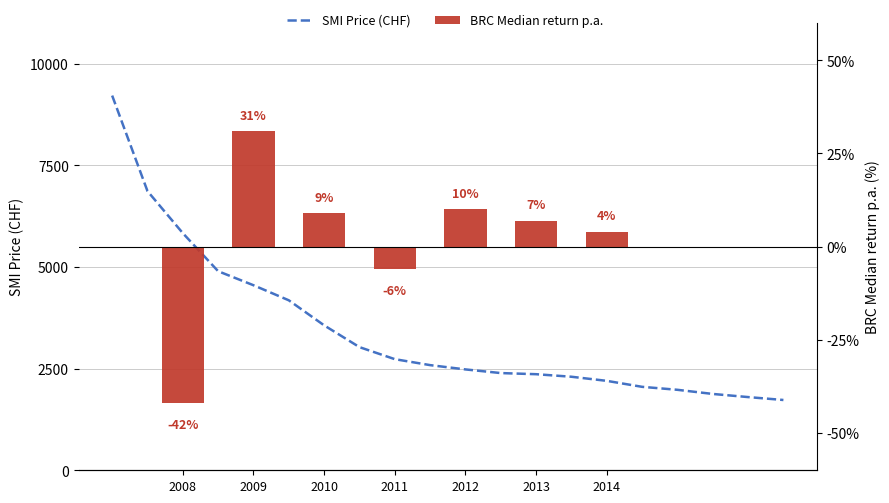

Reading left to right, extract all data points from this chart.

9215.3	6865.7	5831.6	4895.5	4550.8	4180.2	3564.5	3028.5	2732.7	2586.0	2480.5	2390.7	2362.8	2300.2	2199.3	2052.3	1979.1	1877.3	1800.2	1728.5